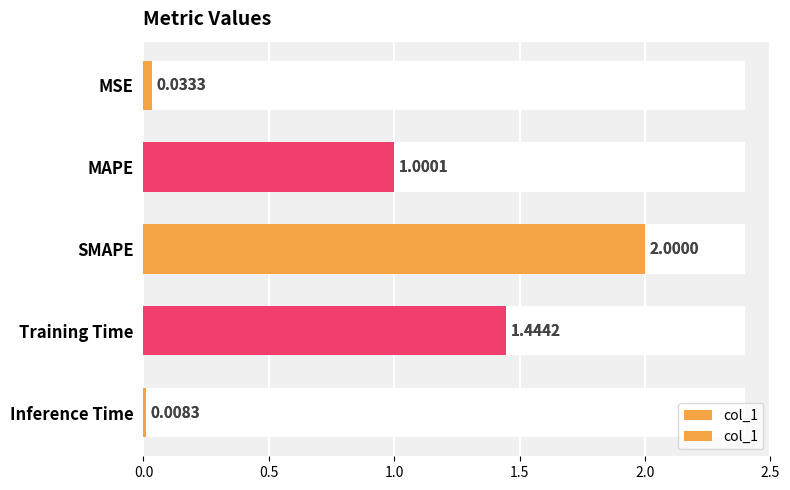

The chart shows a value of 2.4 at Training Time. True or false?

False